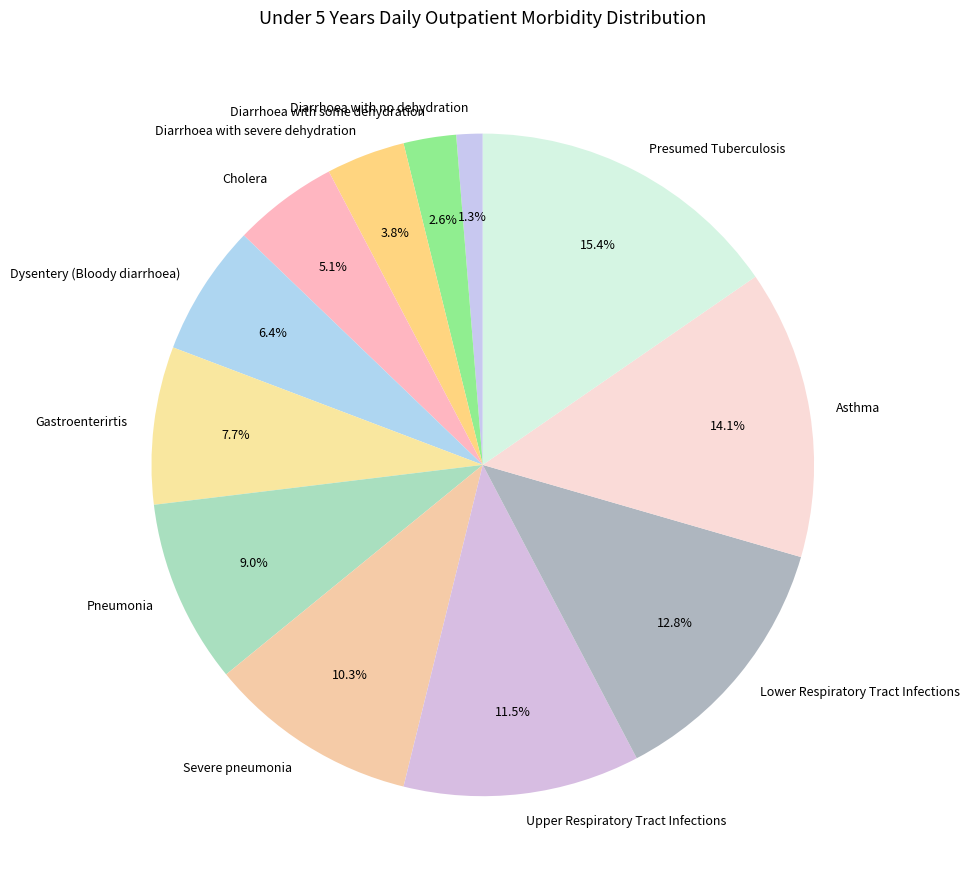

Which slice is the smallest?

Diarrhoea with no dehydration